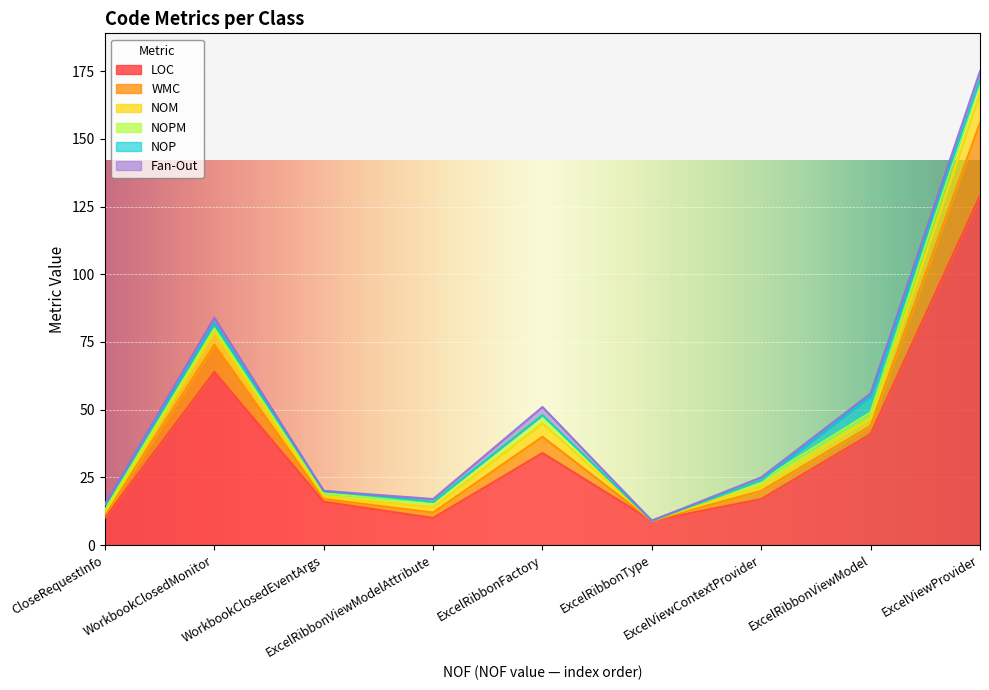

What is the lowest value of the LOC series?

9